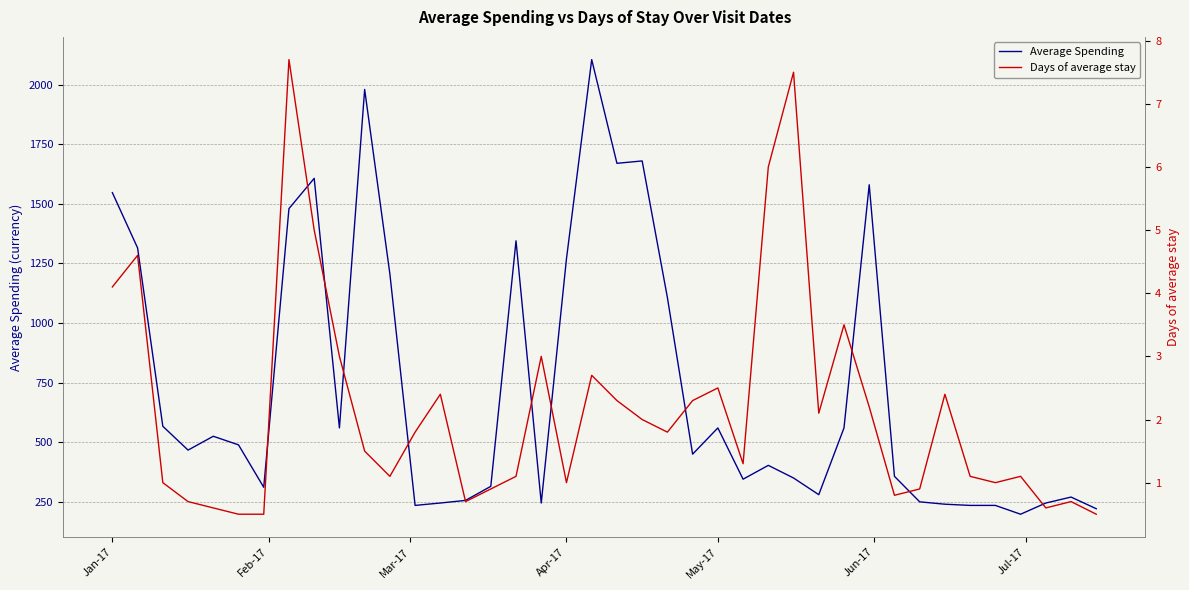

What is the lowest value of the Average Spending series?

198